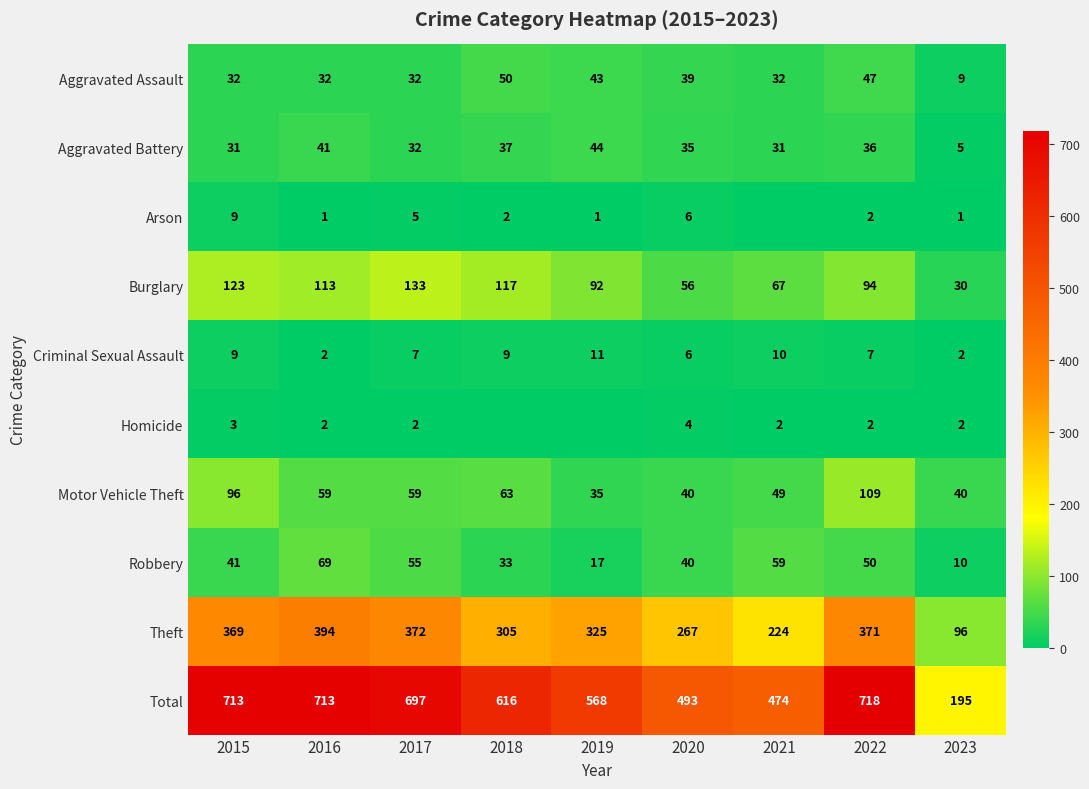

Is it true that Robbery equals 55 at 2017?

True